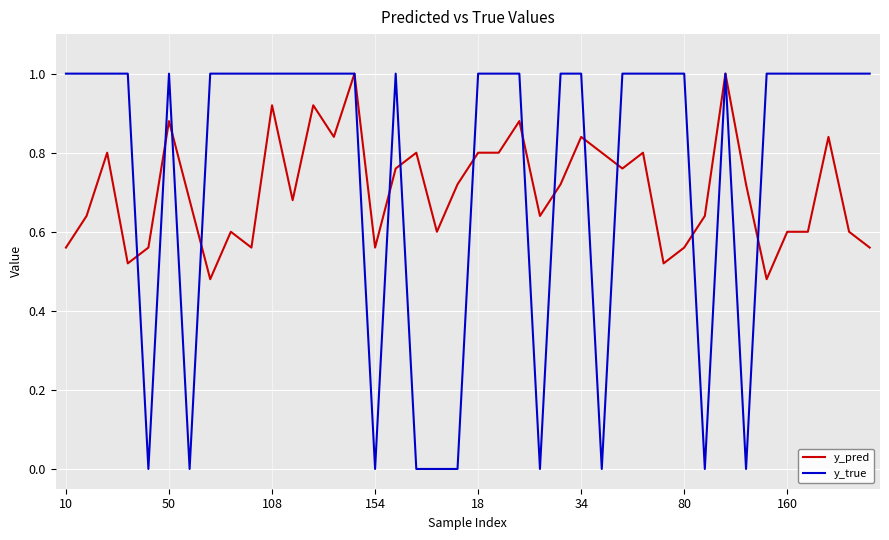

Which series has the widest spread of values?

y_true